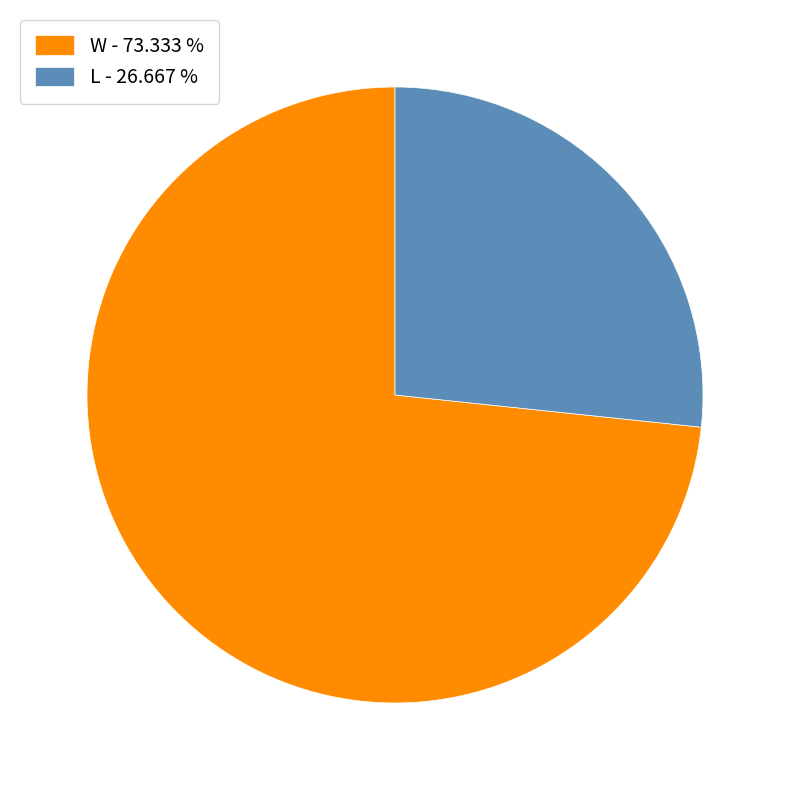

Rank the categories by value from lowest to highest.

L, W